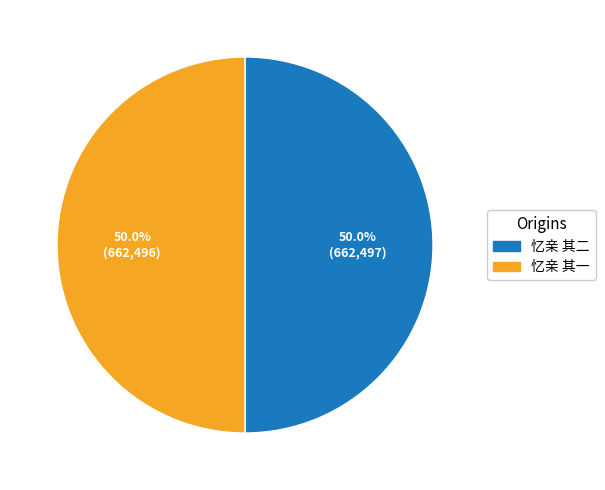

How many slices are in this pie chart?

2